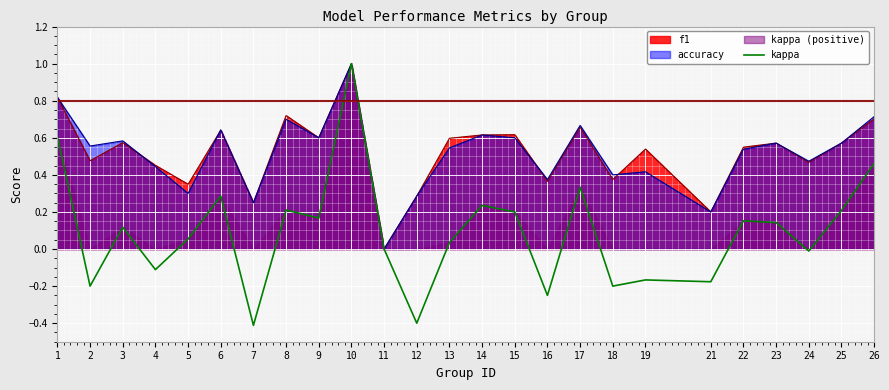

What is the change in value from 9 to 19?

-0.3